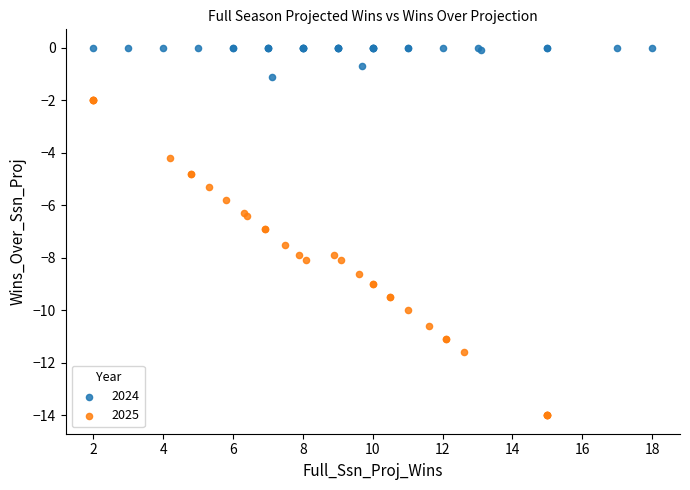

Which series reaches the maximum Y coordinate?

2024